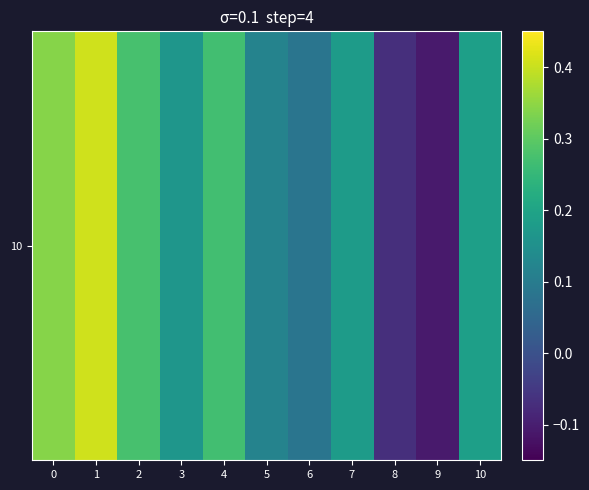

Is it true that the value at 1 is 0.6?

False